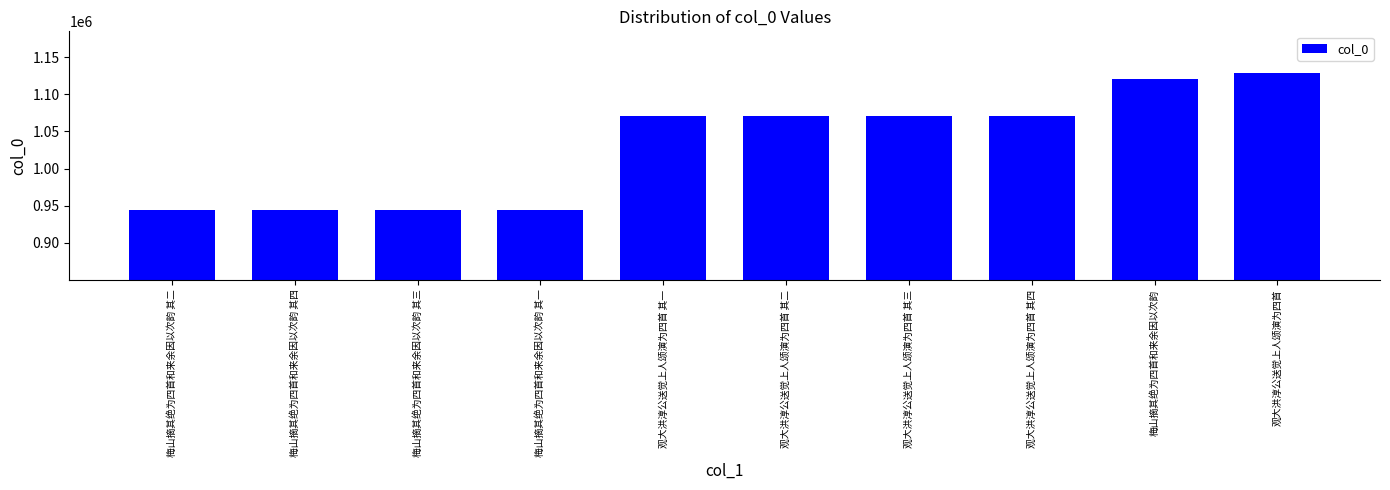

True or false: the data shows 944812 at 梅山摘其绝为四首和来余因以次韵 其四.

True